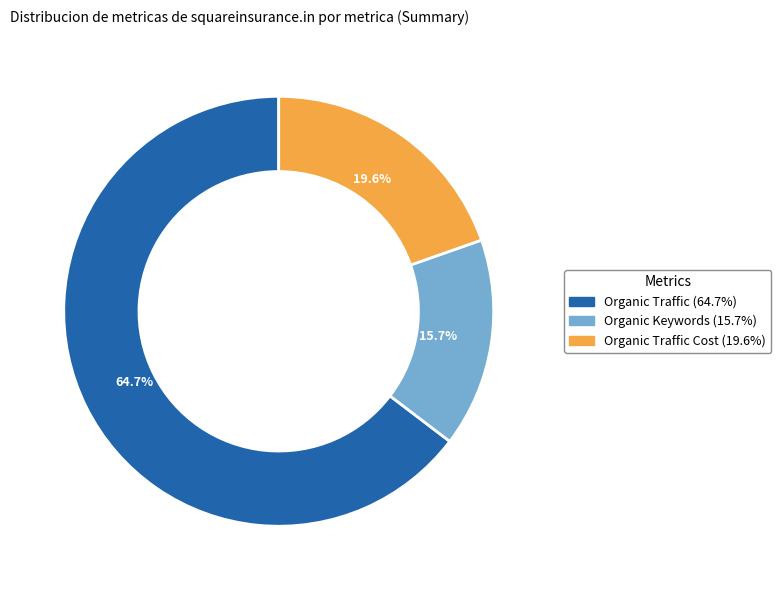

Does any single category account for the majority?

Yes